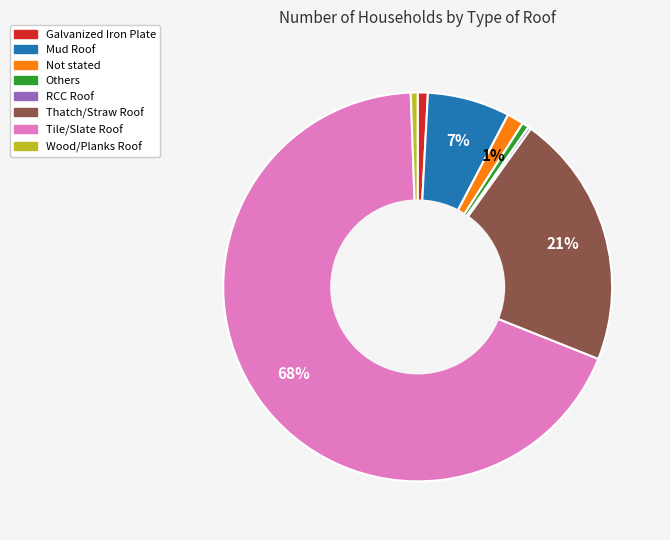

What percentage is the Galvanized Iron Plate slice, to the nearest percent?

1%